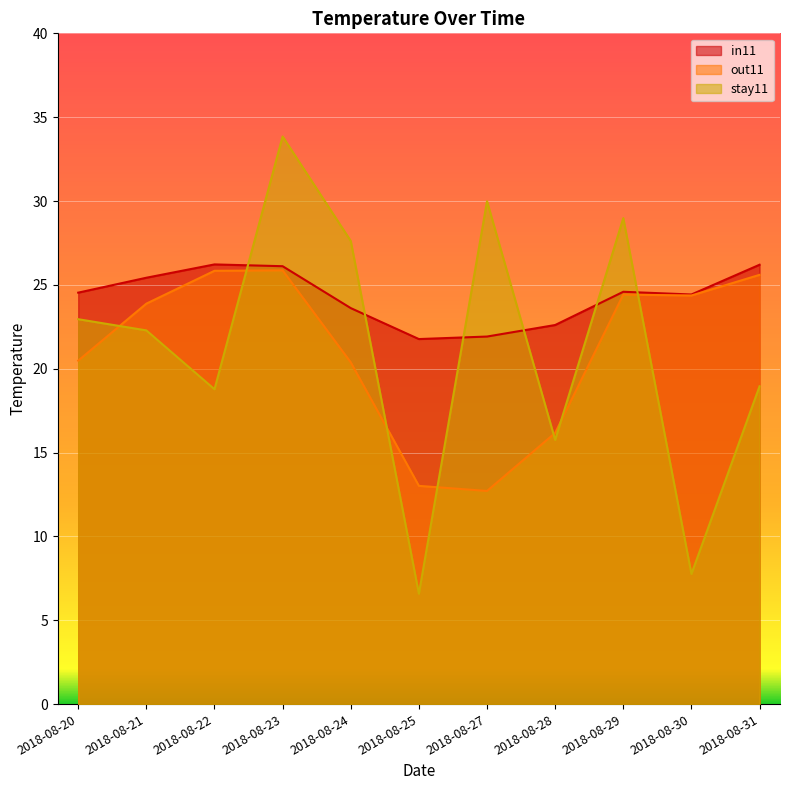

What is the sum of the out11 values at 2018-08-31 and 2018-08-29?

50.0